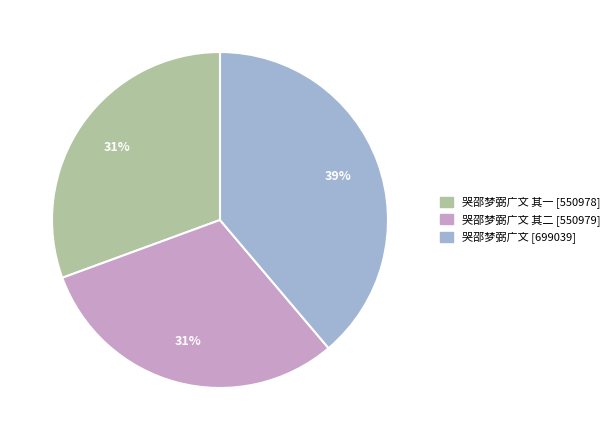

How many slices are in this pie chart?

3